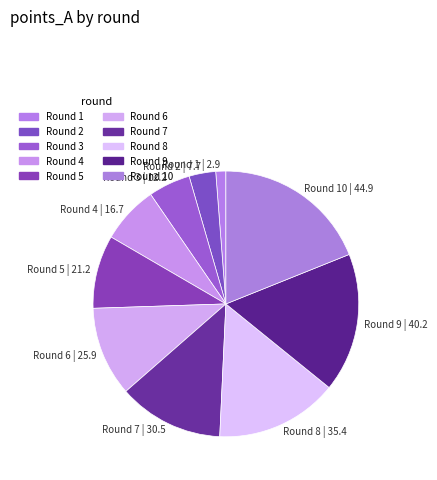

Count the number of slices in the pie.

10